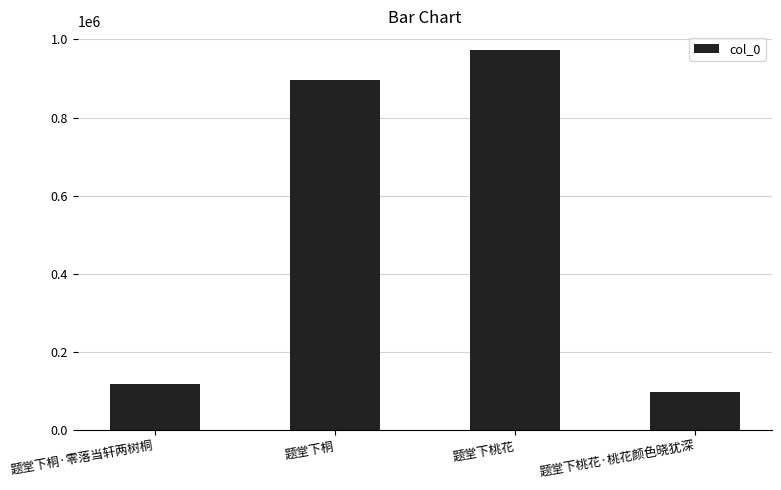

Which category has the highest value across all series?

题堂下桃花